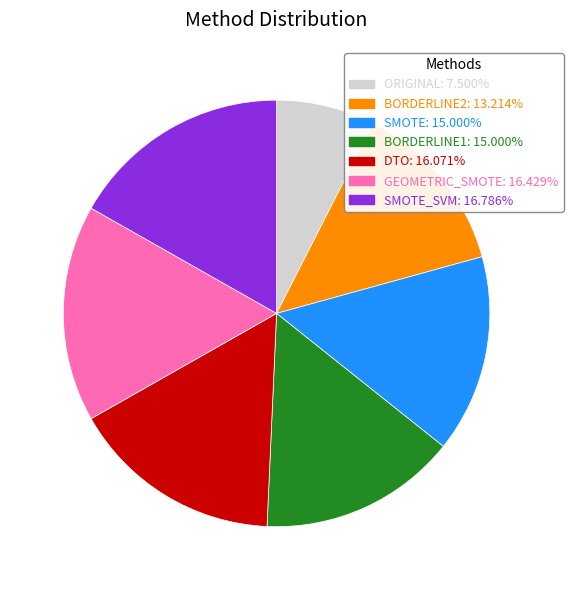

How many segments does this pie chart have?

7